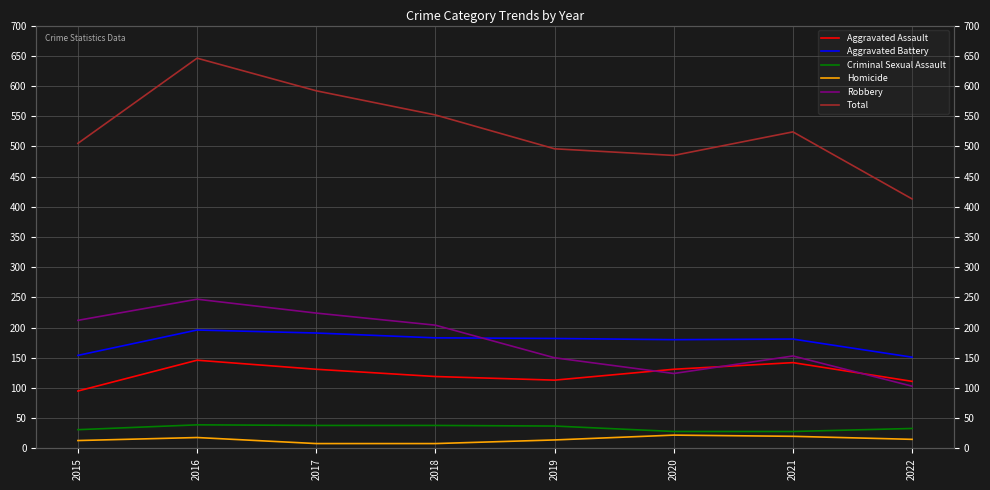

True or false: Aggravated Assault and Aggravated Battery intersect in this chart.

False